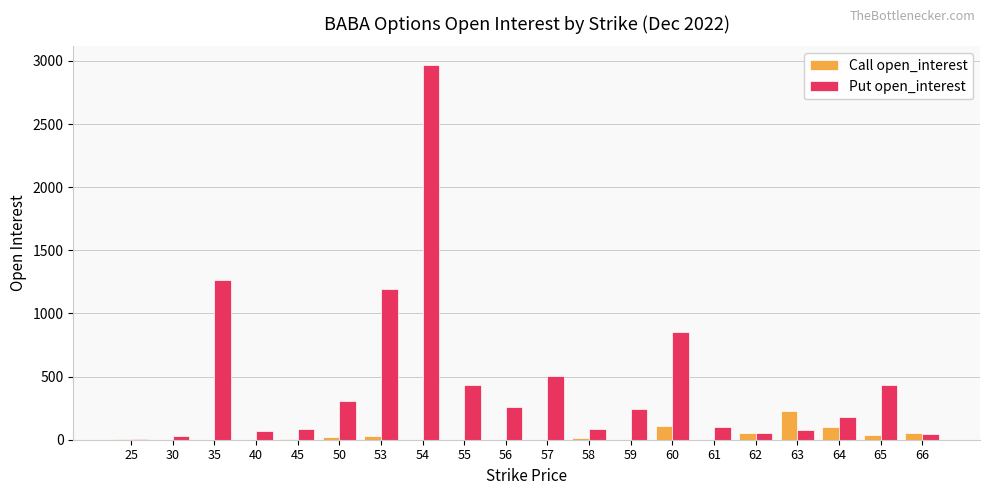

At which category does the chart reach its peak across all series?

54